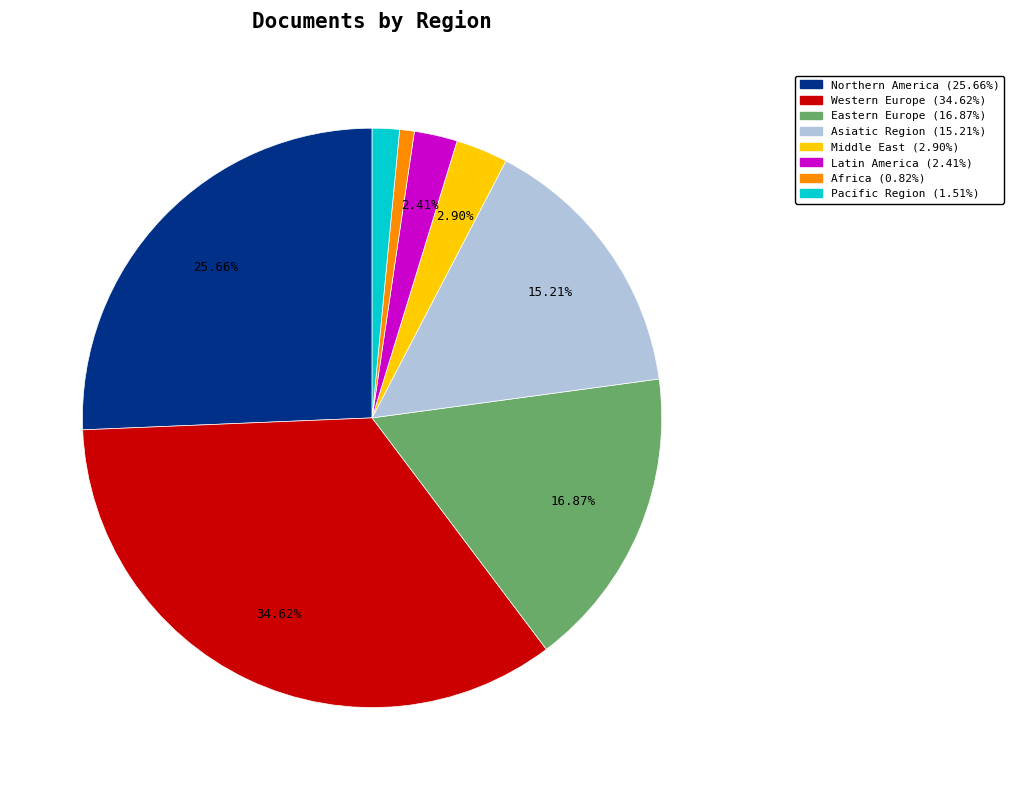

True or false: Africa accounts for 12% of the total.

False